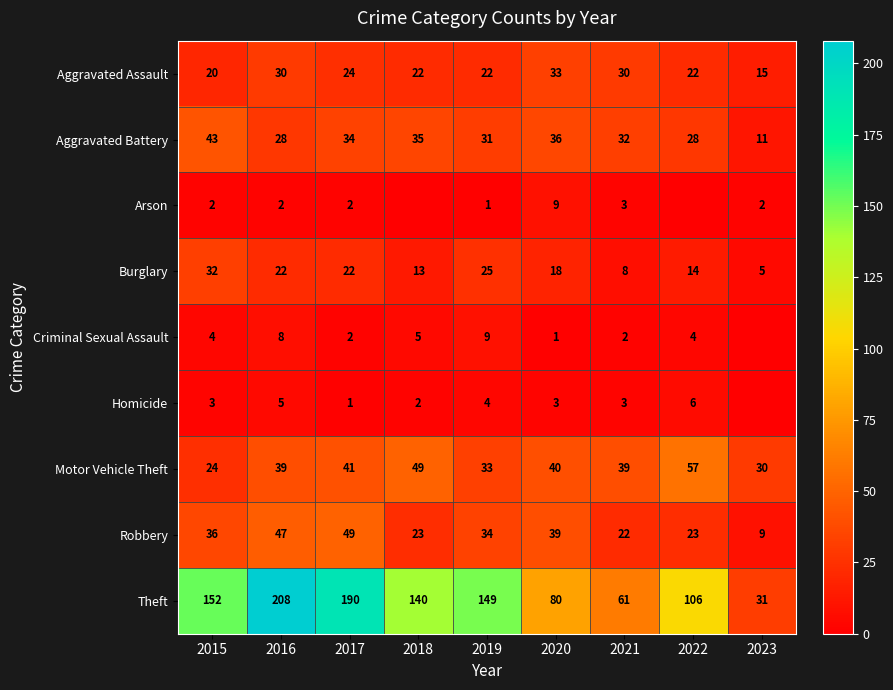

Which series changed the most between 2016 and 2019?

Theft